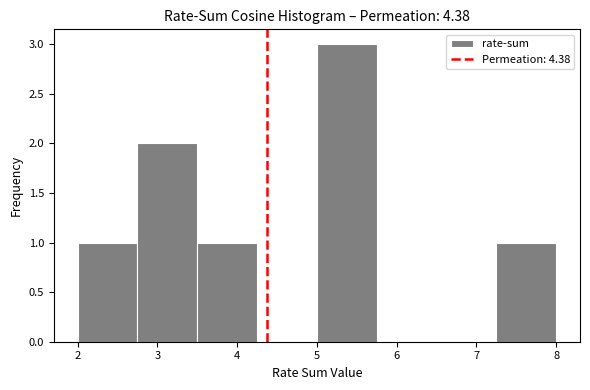

What is the height of the bar covering 2.75 to 3.50 on the x-axis? Neither the bar edges nor the heights are printed on the chart, so give them approximately, as read against the axes.

2